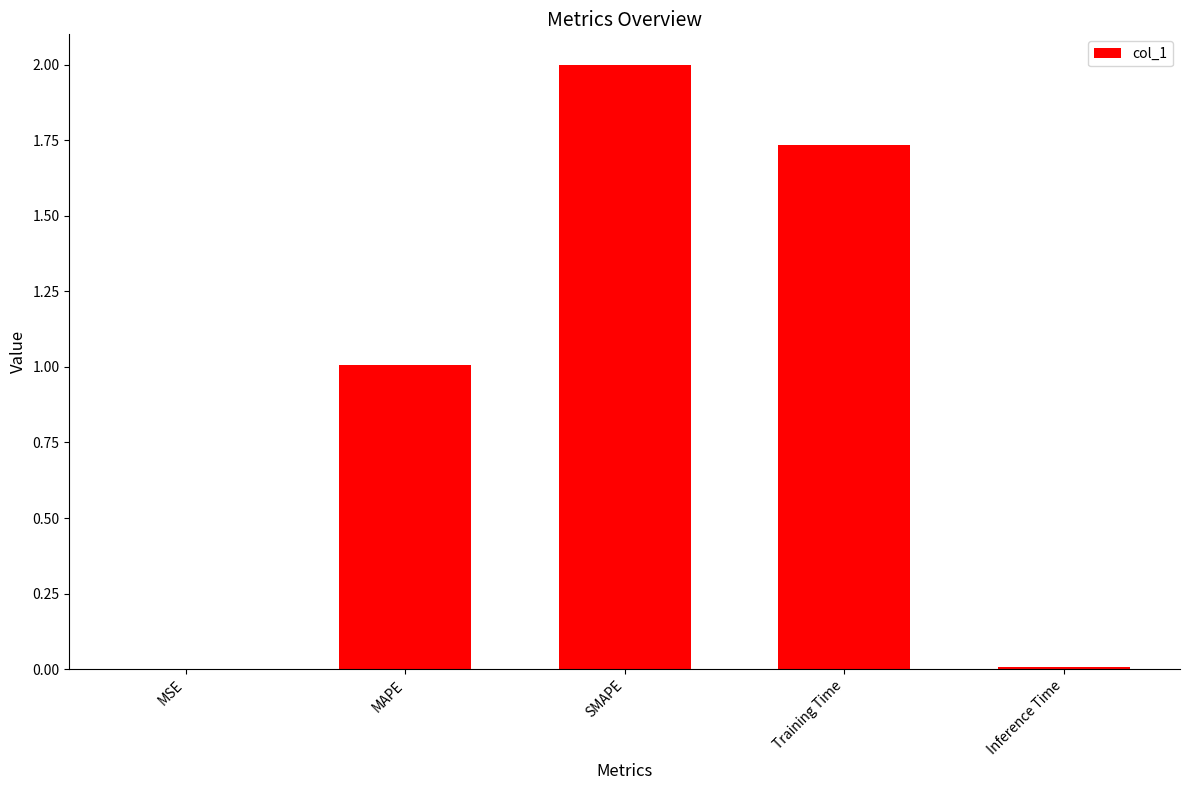

What is the sum of the values at Training Time and MAPE?

2.7